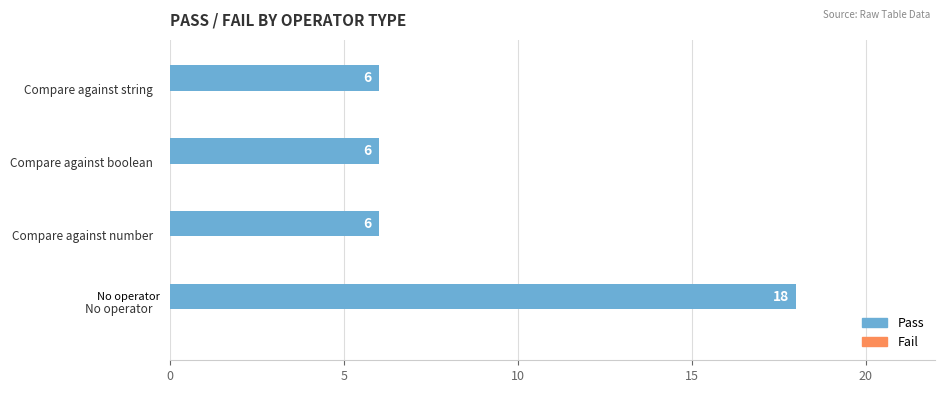

What is the sum of all values?

36